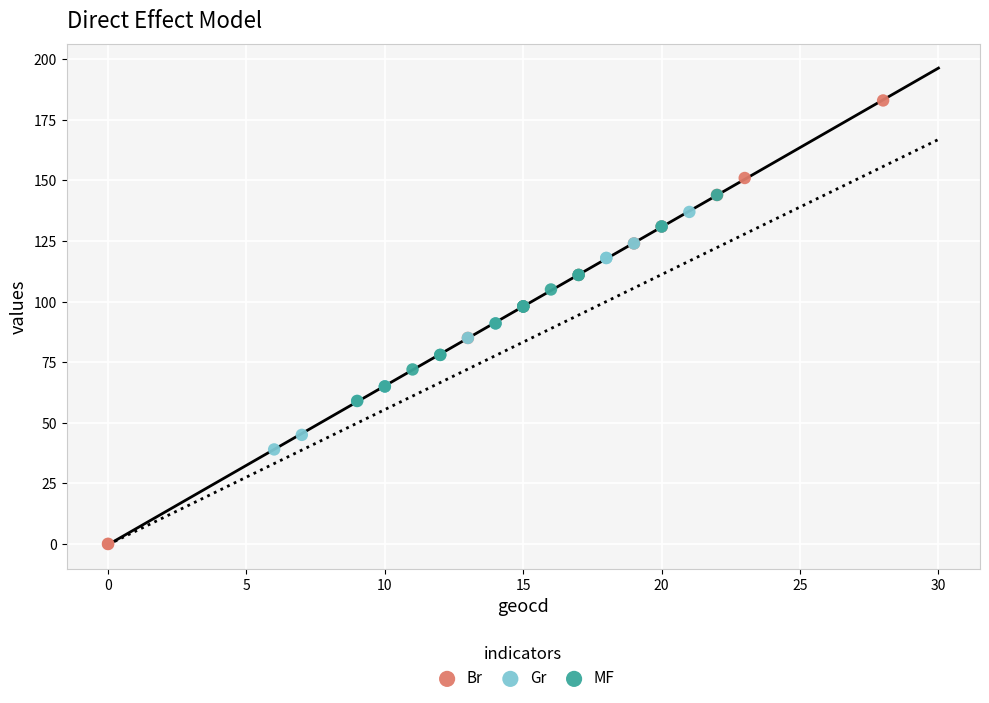

Which series contains the highest Y value?

Br